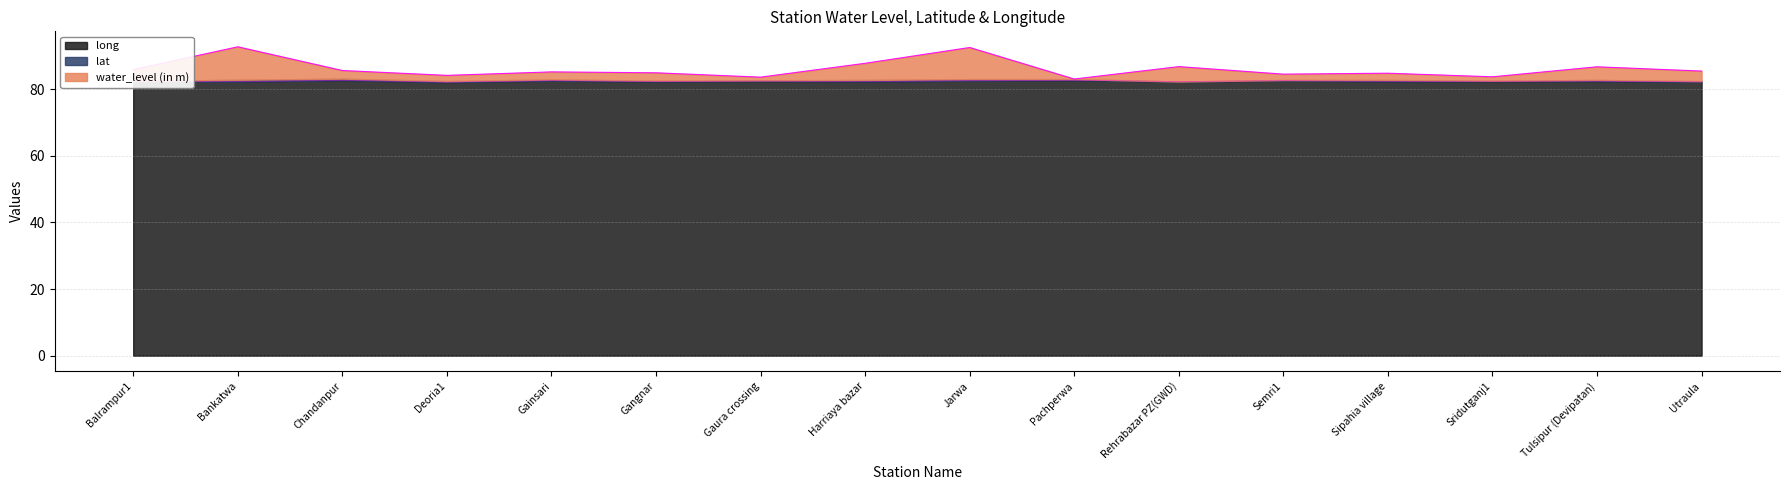

True or false: long has a value of 145.8 at Jarwa.

False